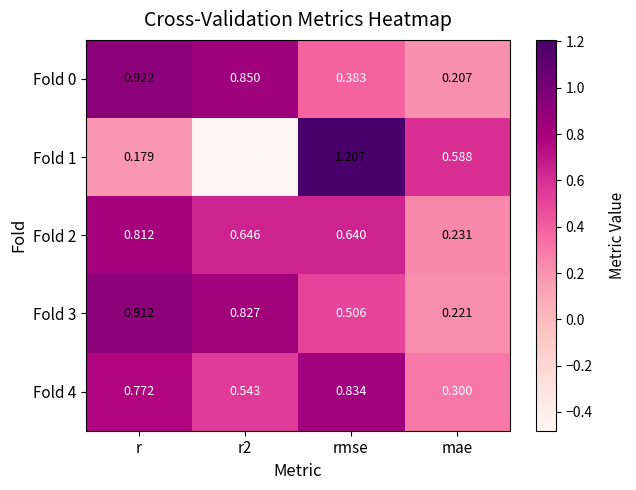

Which category has the highest value across all series?

rmse